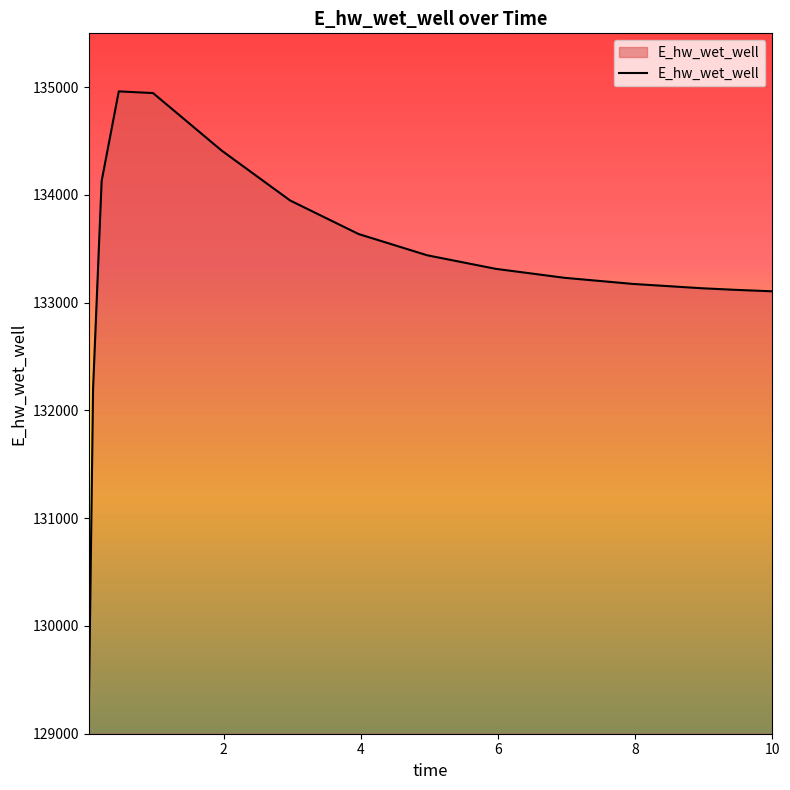

What is the difference between the maximum and minimum values?

5767.0